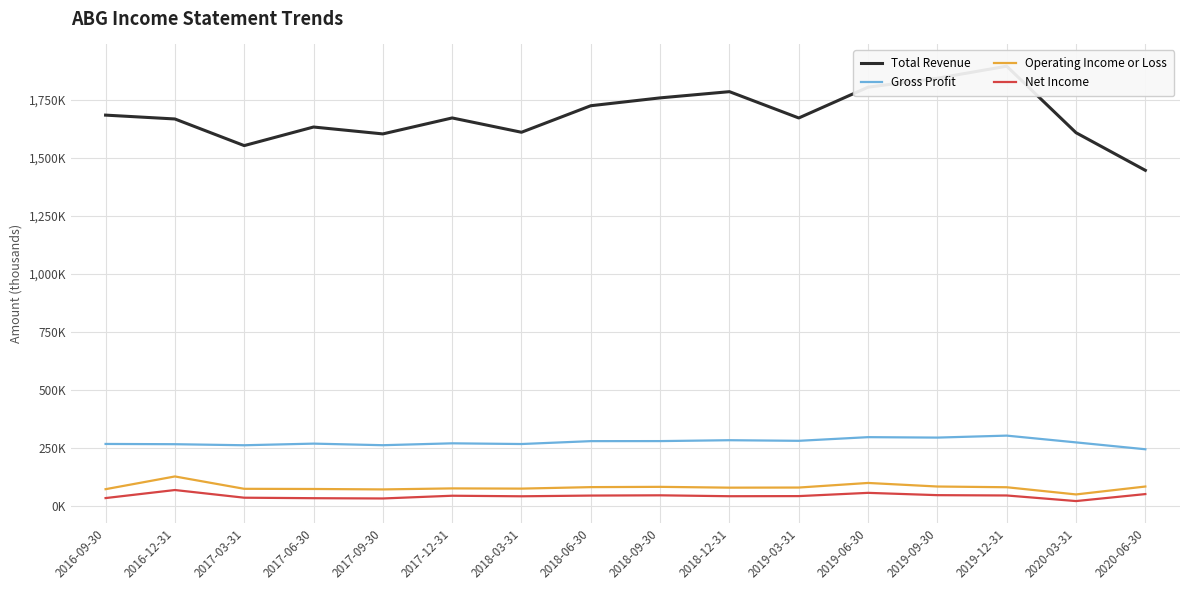

Which label corresponds to the smallest value in the chart?

2020-03-31